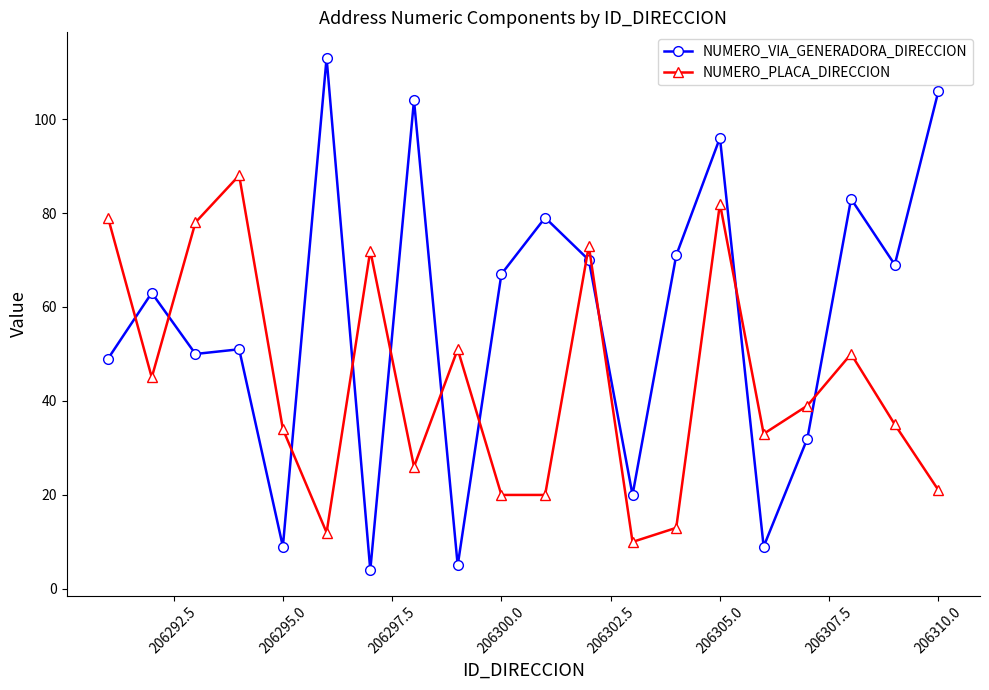

List the series in order of their peak value, highest first.

NUMERO_VIA_GENERADORA_DIRECCION, NUMERO_PLACA_DIRECCION